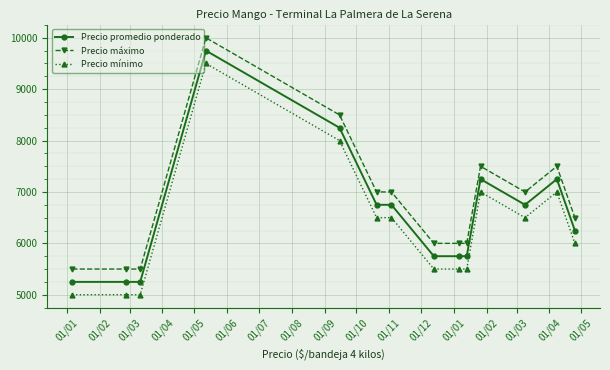

What is the difference between the maximum and minimum values in the Precio máximo series?

4500